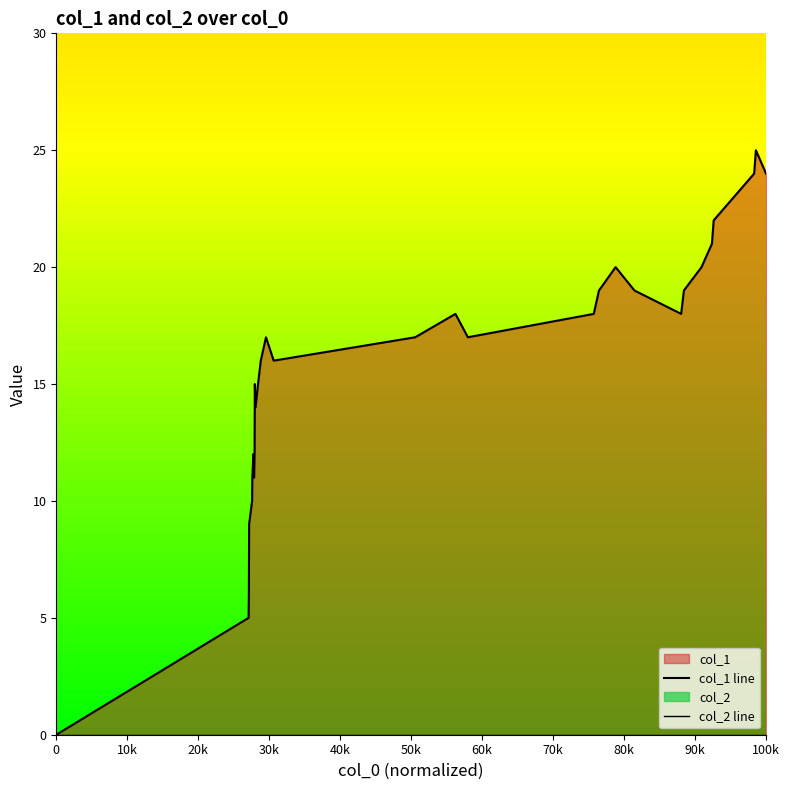

Reading right to left, extract all data points from this chart.

col_1 line: 24	25	24	22	21	20	19	18	19	20	19	18	17	18	17	16	17	16	15	14	15	12	11	12	11	10	9	6	5	0
col_2 line: 0	0	0	0	0	0	0	0	0	0	0	0	0	0	0	0	0	0	0	0	0	0	0	0	0	0	0	0	0	0